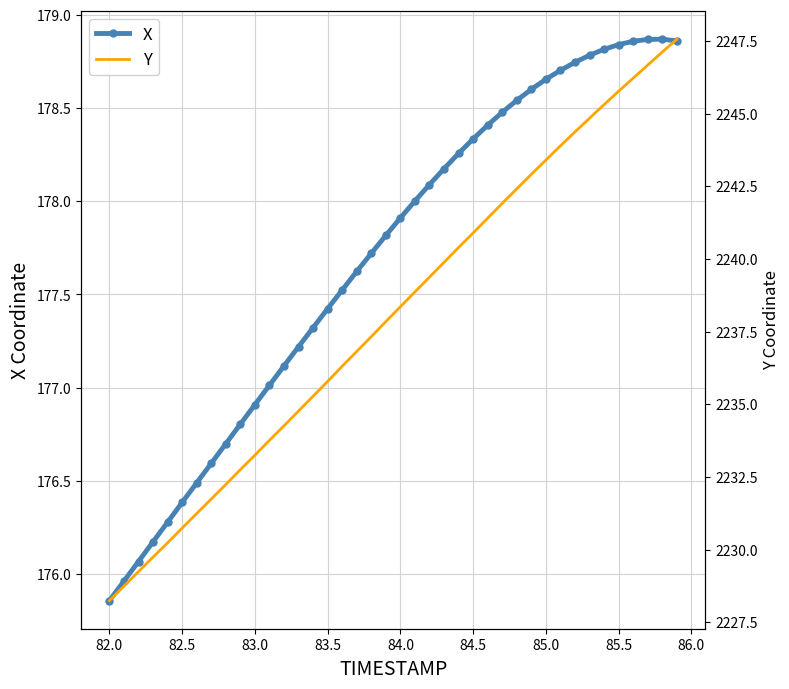

Which category has the lowest value in the X series?

82.0